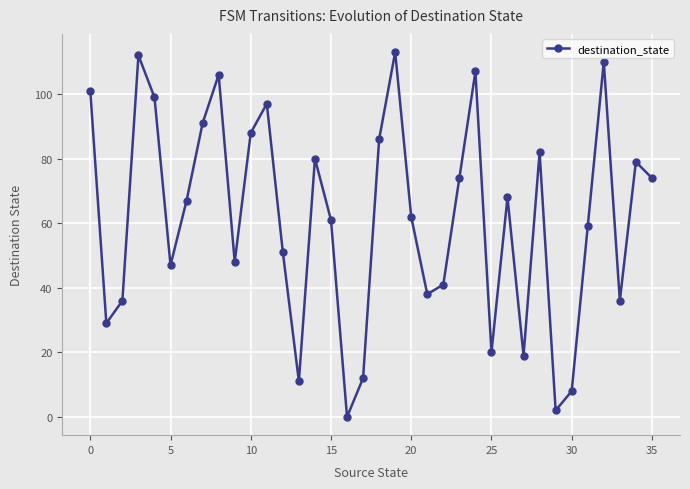

Count the number of categories in the chart.

36